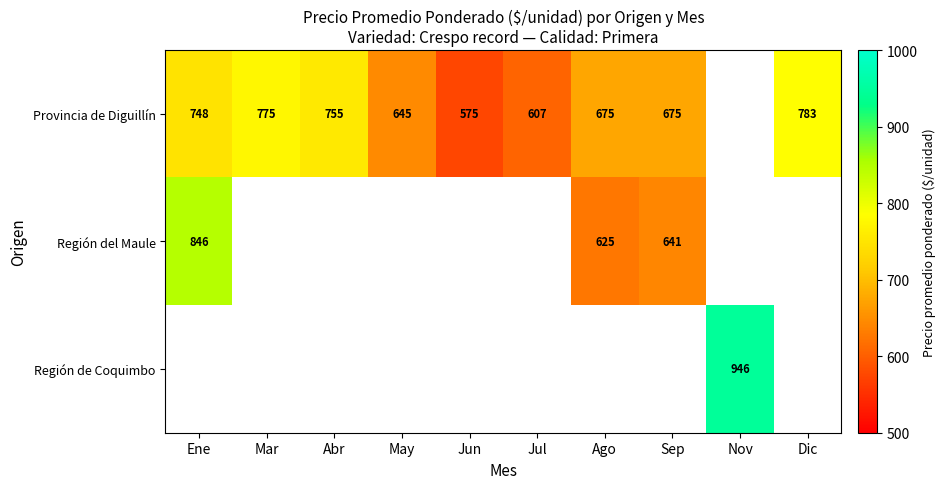

What is the sum of the Provincia de Diguillín values at Jun and Sep?

1250